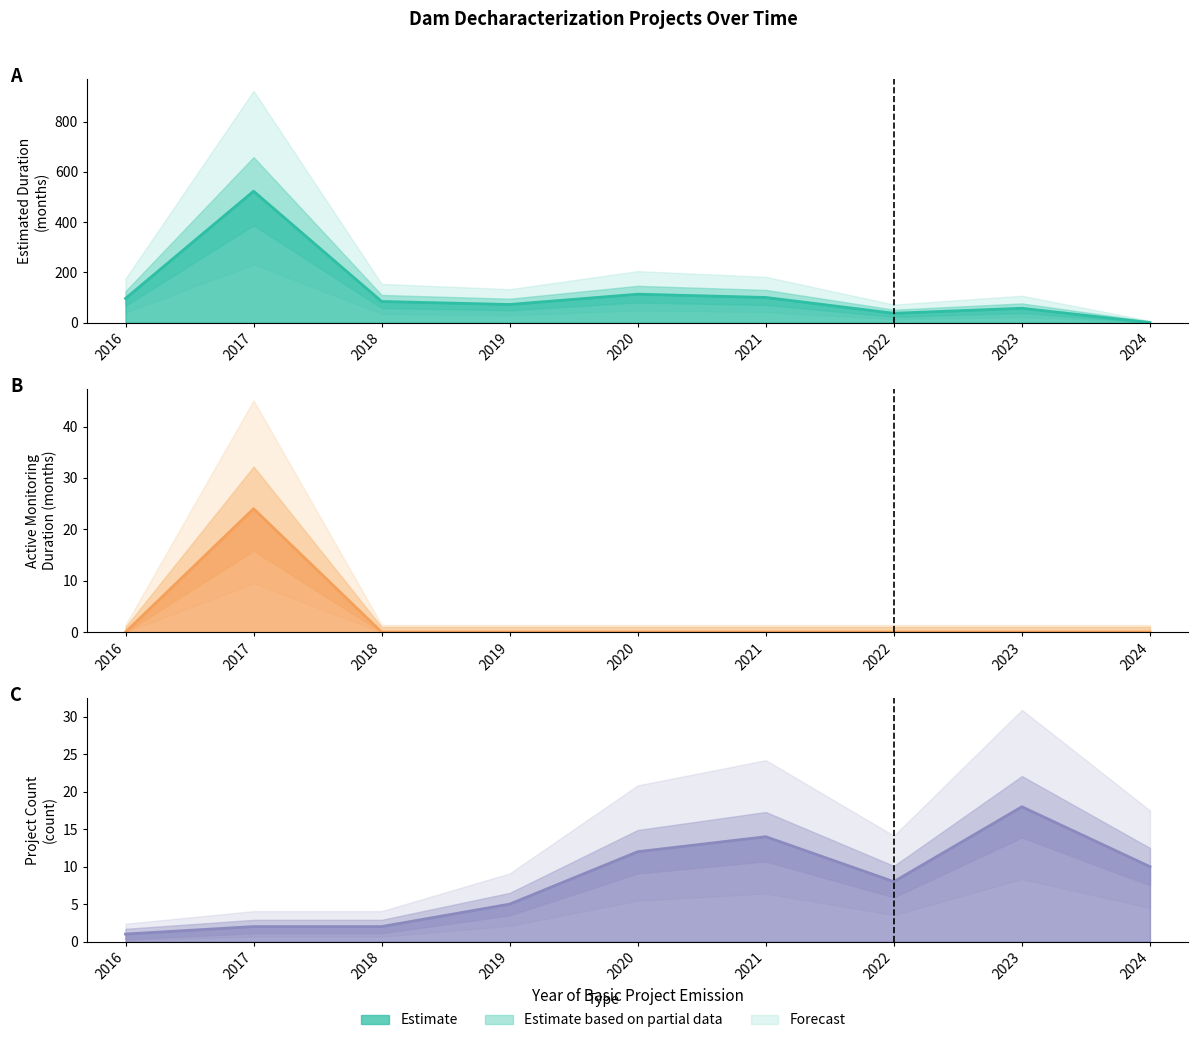

What is the value of the DuracaoEstimadaEmMeses point at the 4th from the left?

72